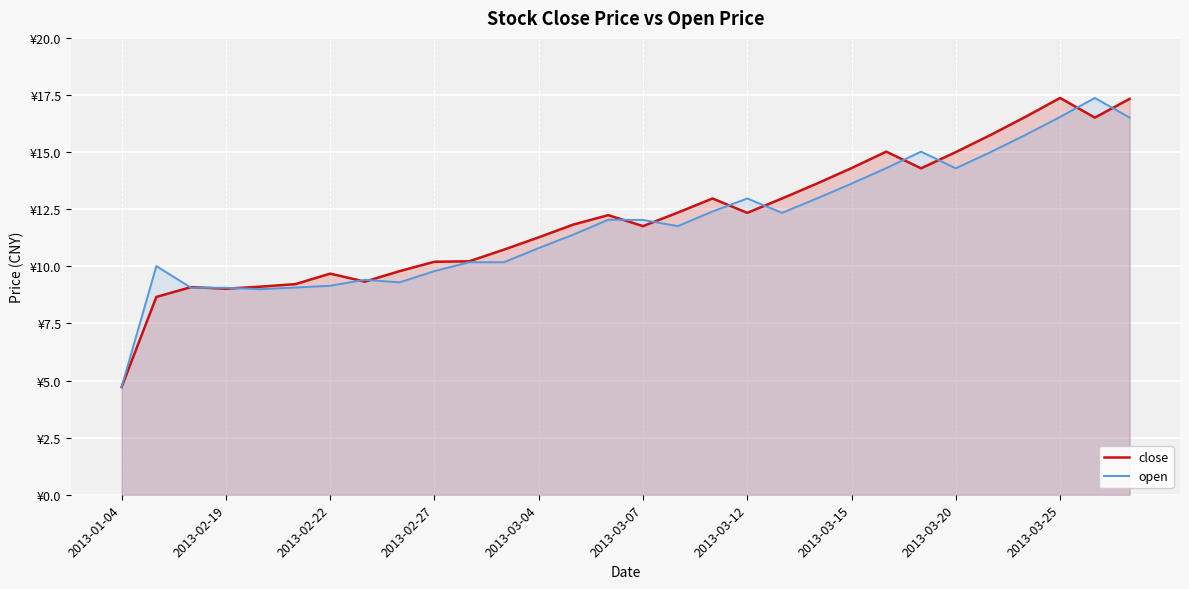

What is the greatest value displayed?

17.4